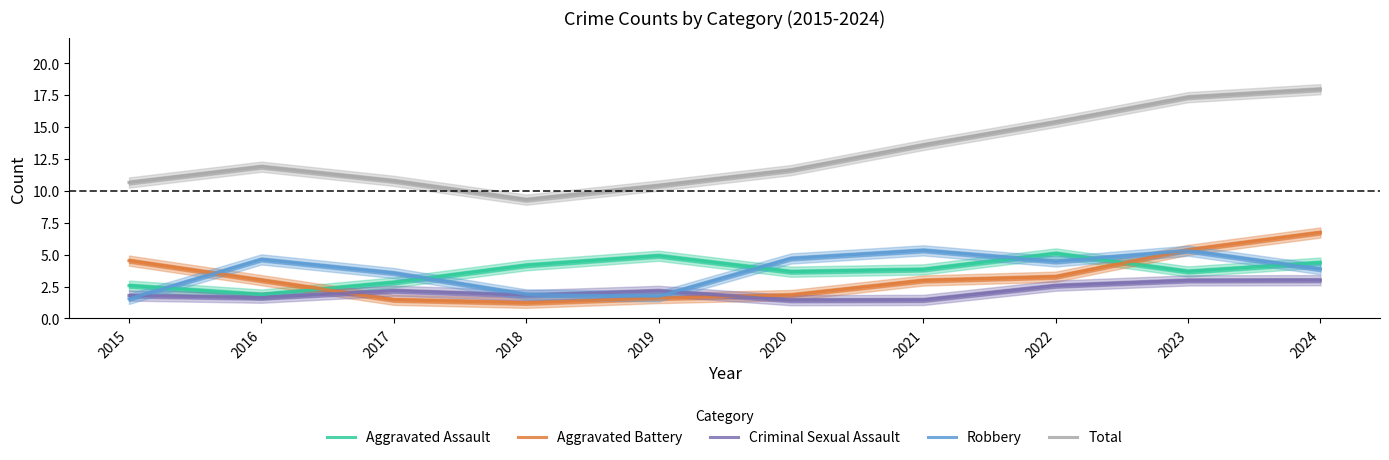

What are all the series names shown in the legend?

Aggravated Assault, Aggravated Battery, Criminal Sexual Assault, Robbery, Total